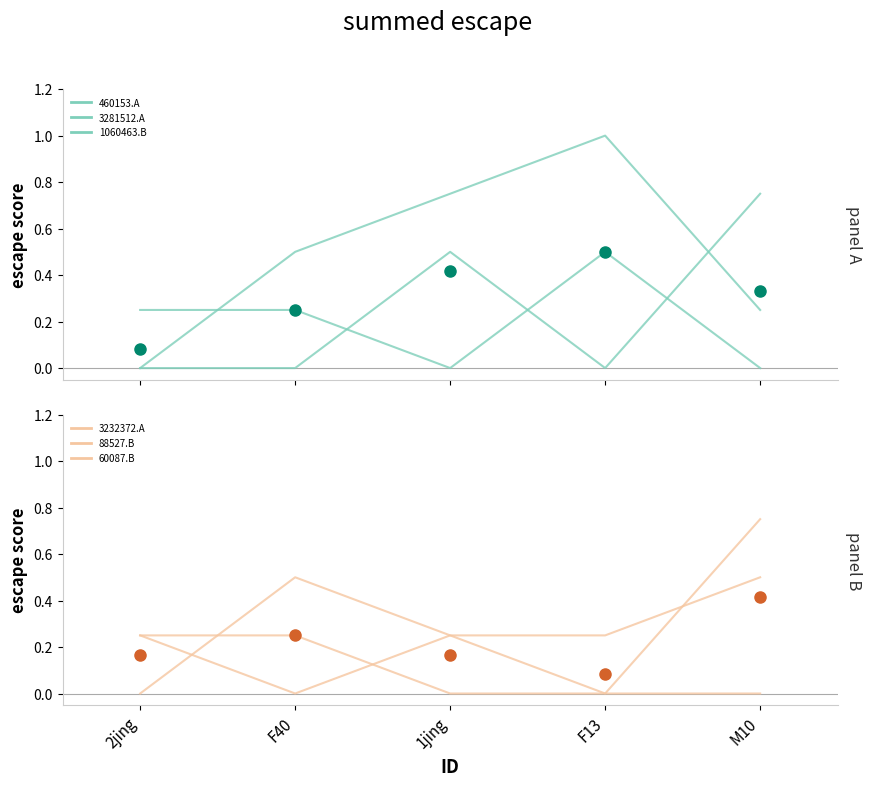

Count the CI01000172_88358_88527.B values in the range 0 to 1.

5